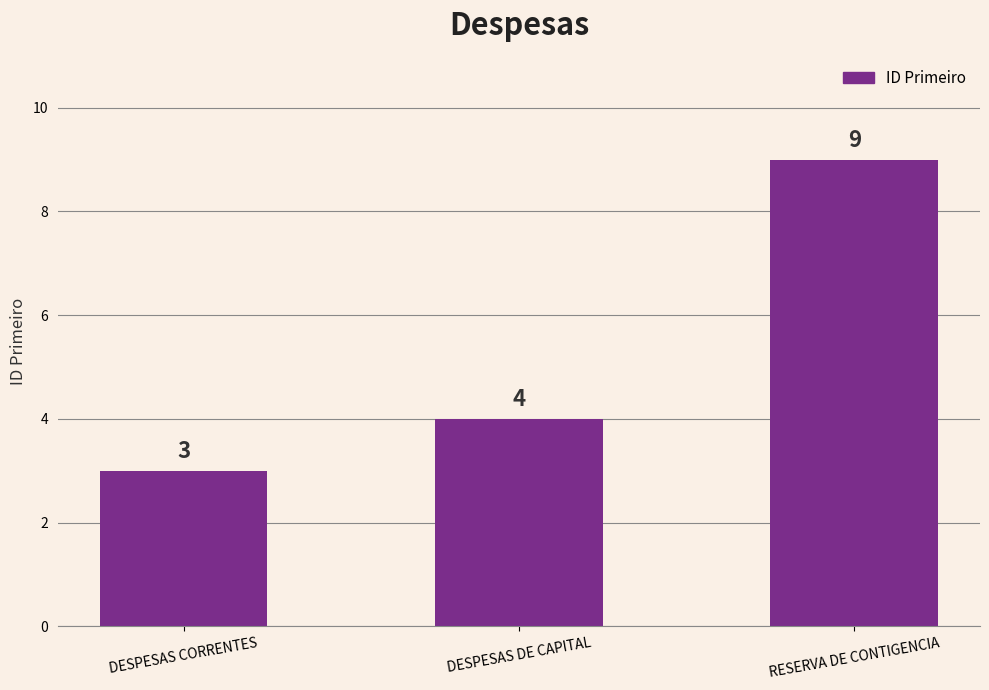

List the labels in order of value, smallest first.

DESPESAS CORRENTES, DESPESAS DE CAPITAL, RESERVA DE CONTIGENCIA